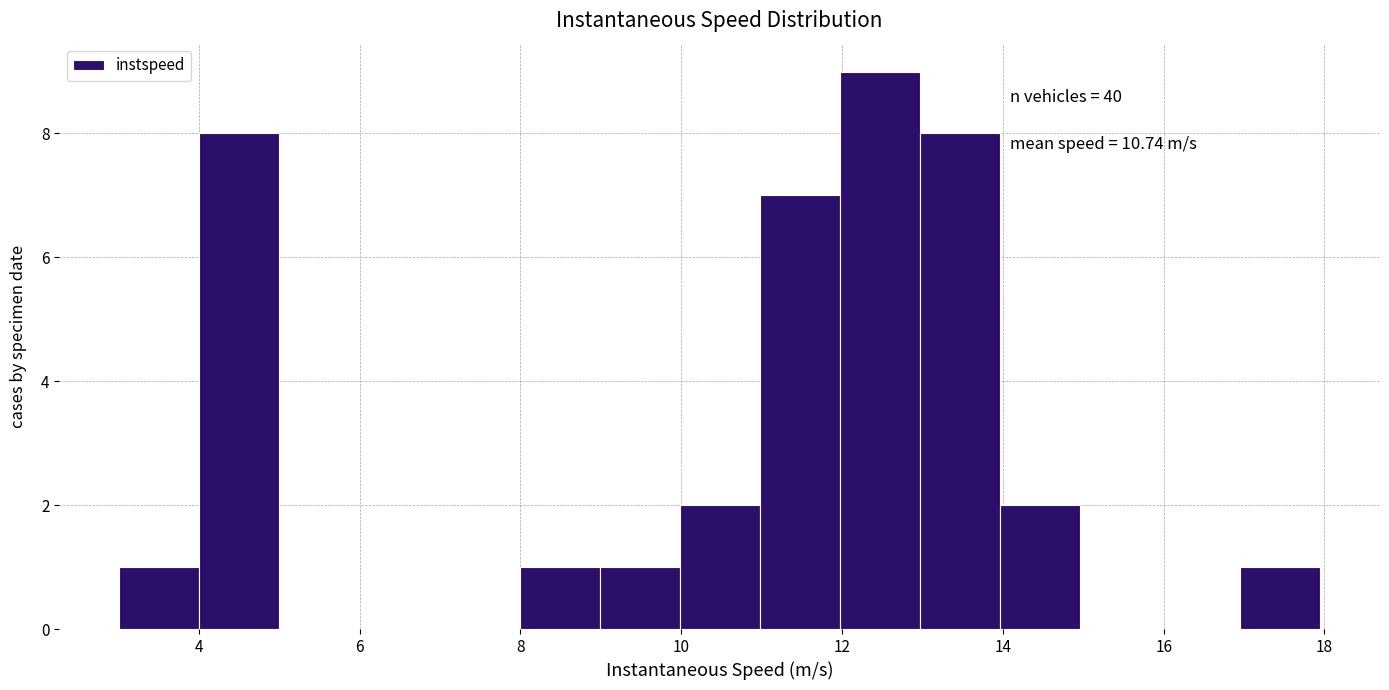

Over which range of the x-axis is the bar tallest?

12 to 13